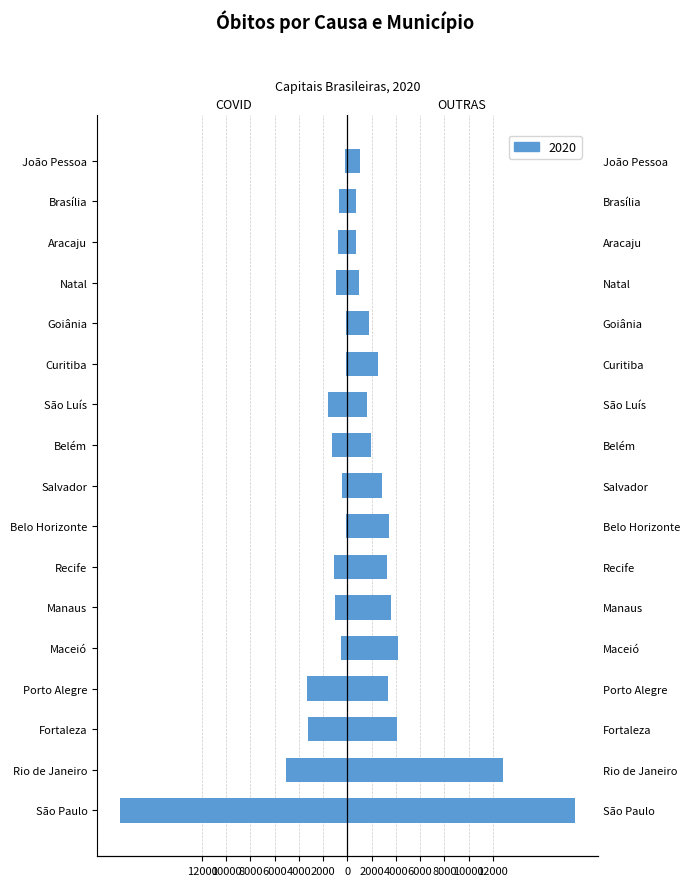

What is the difference between the maximum and minimum values in the OUTRAS series?

18075